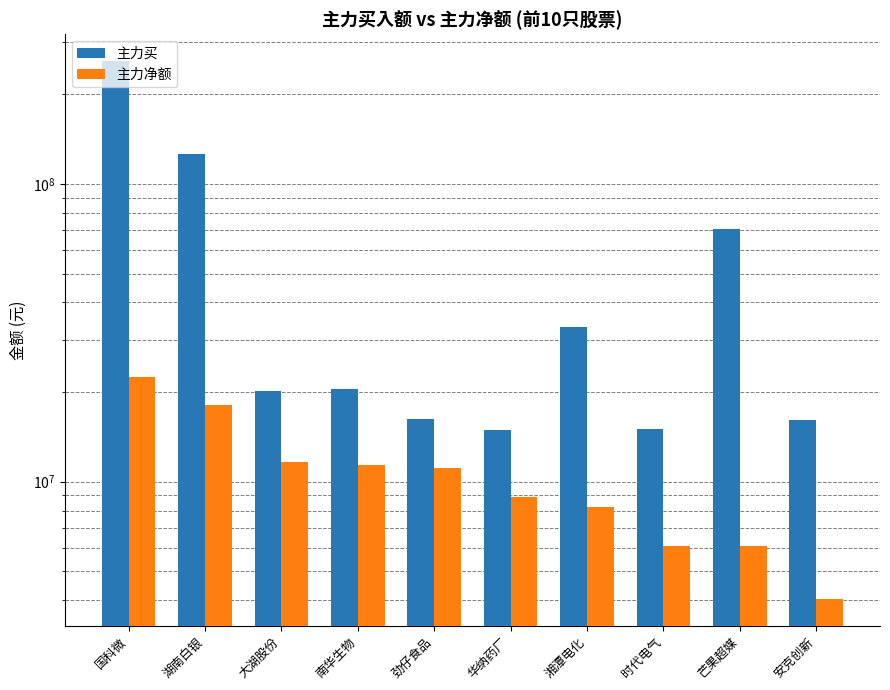

What is the value of the 主力净额 bar at the 1st from the left?

22538372